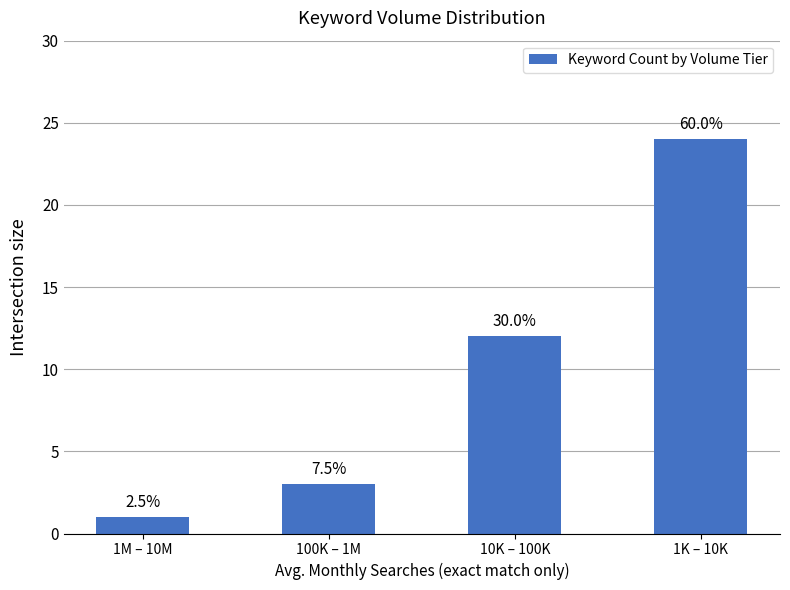

How many bars are there in total?

4